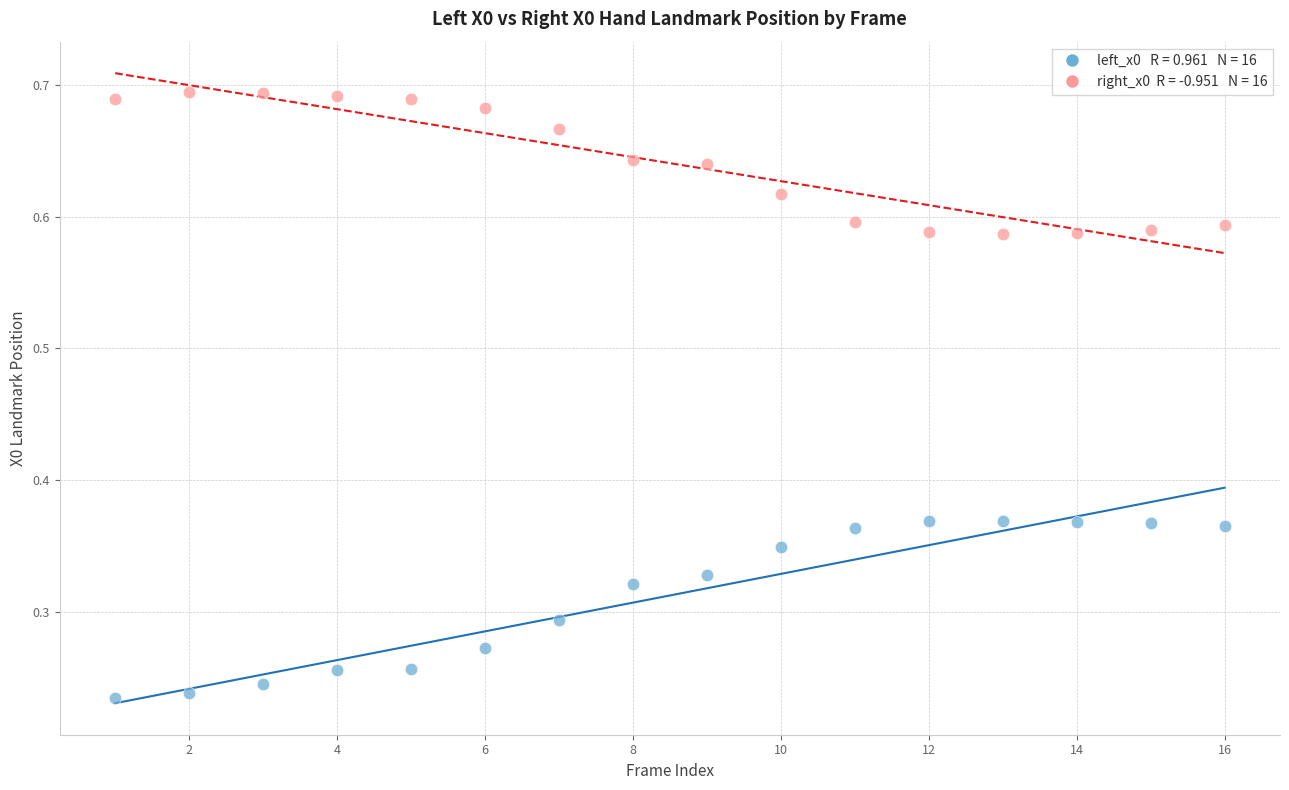

Across all data points, what is the range of Y values (max minus min)?

0.5